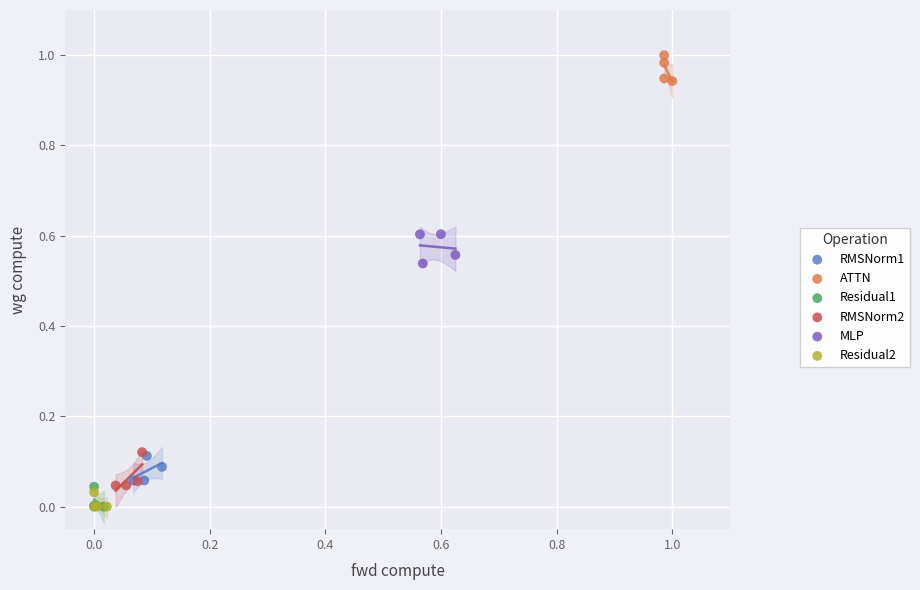

What are all the series names shown in the legend?

RMSNorm1, ATTN, Residual1, RMSNorm2, MLP, Residual2